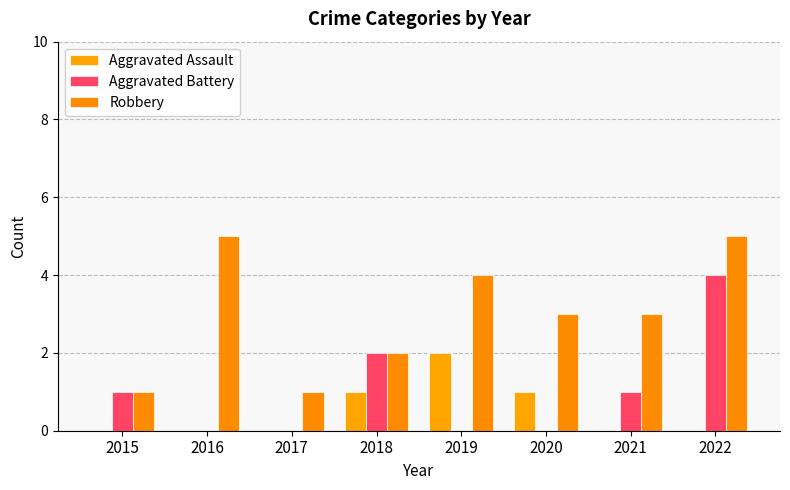

What is the sum of the Aggravated Assault values at 2020 and 2017?

1